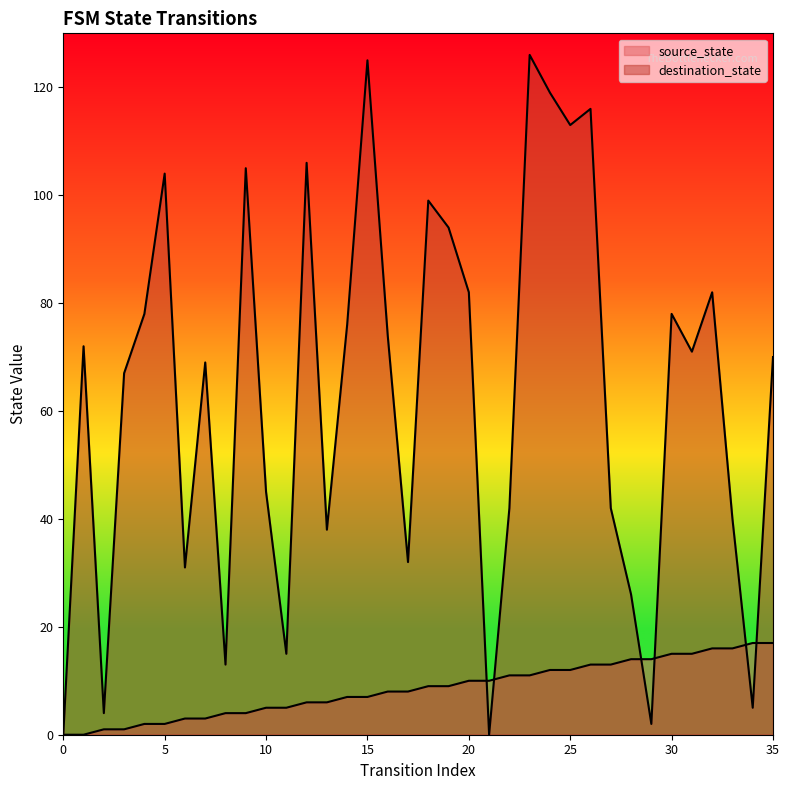

The source_state series shows 6 at 13. True or false?

True